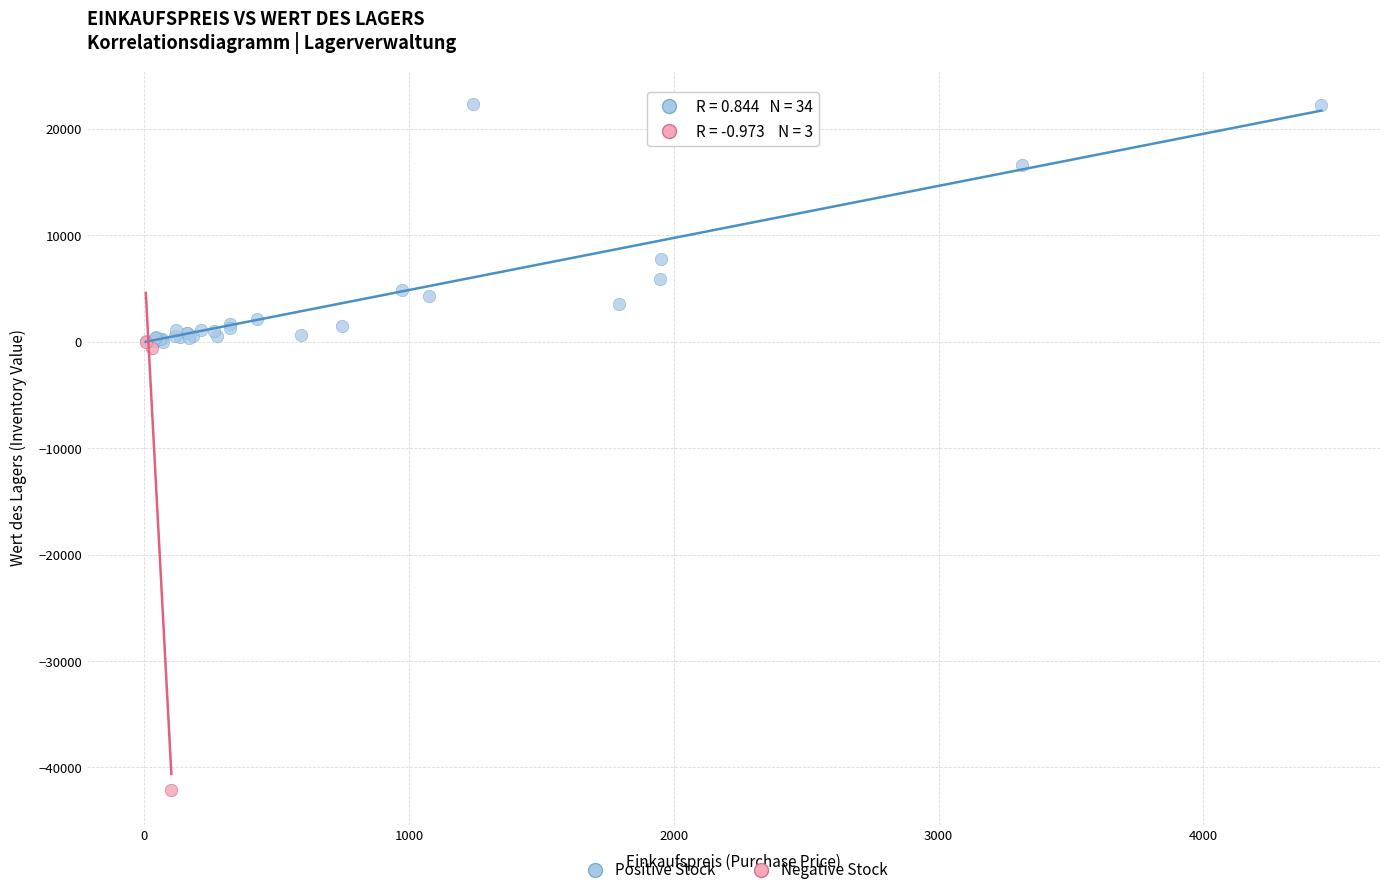

Which series has the largest Y range (max minus min)?

Negative Stock